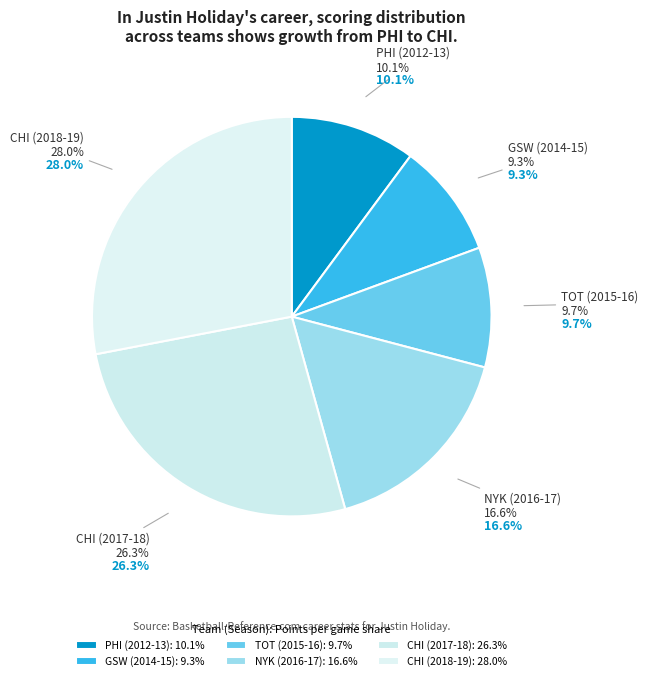

How many segments does this pie chart have?

6